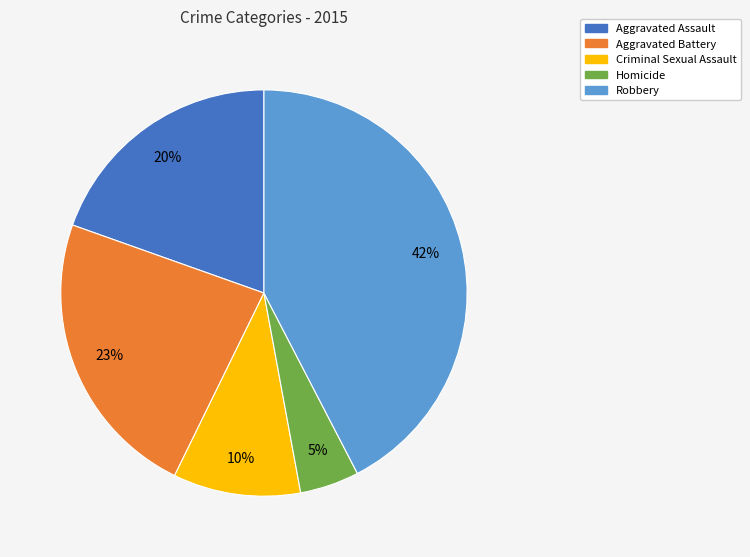

To the nearest percent, what is the average slice percentage?

20%